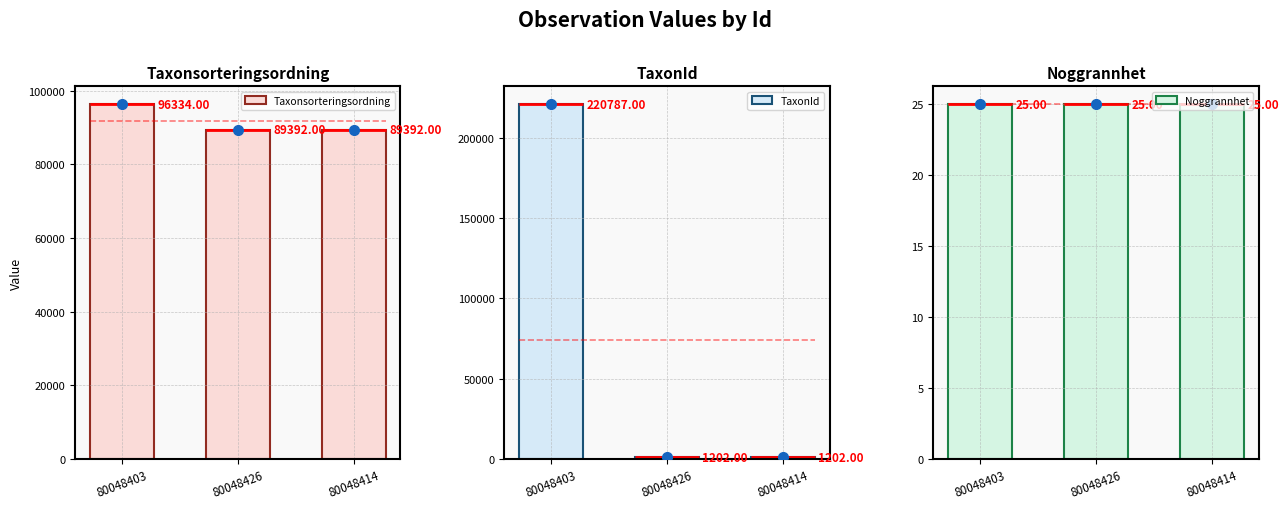

List the series in order of their peak value, highest first.

TaxonId, Taxonsorteringsordning, Noggrannhet